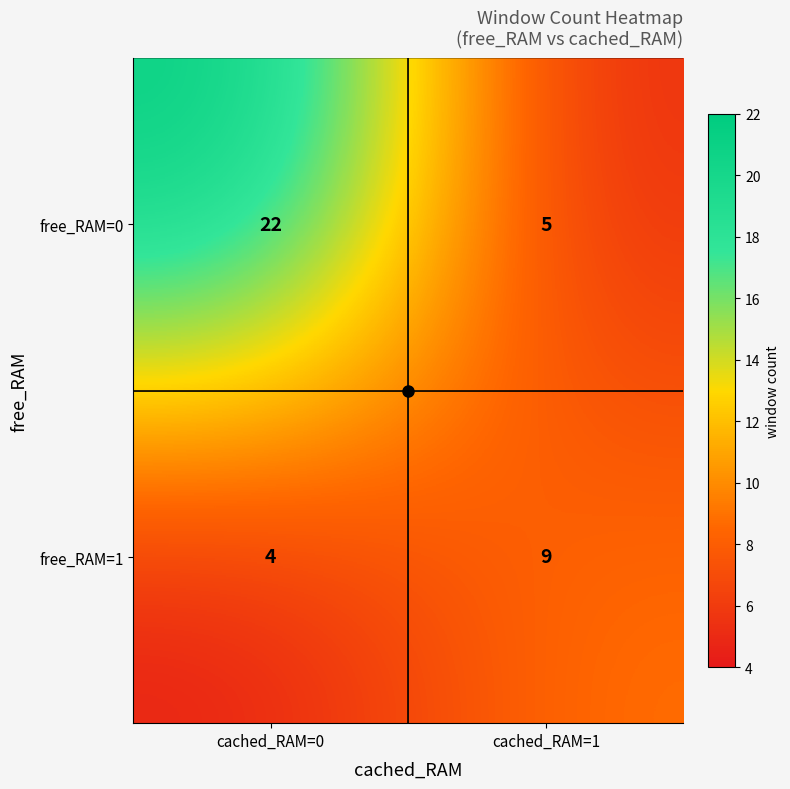

What is the approximate value of free_RAM=1 at cached_RAM=1?

9